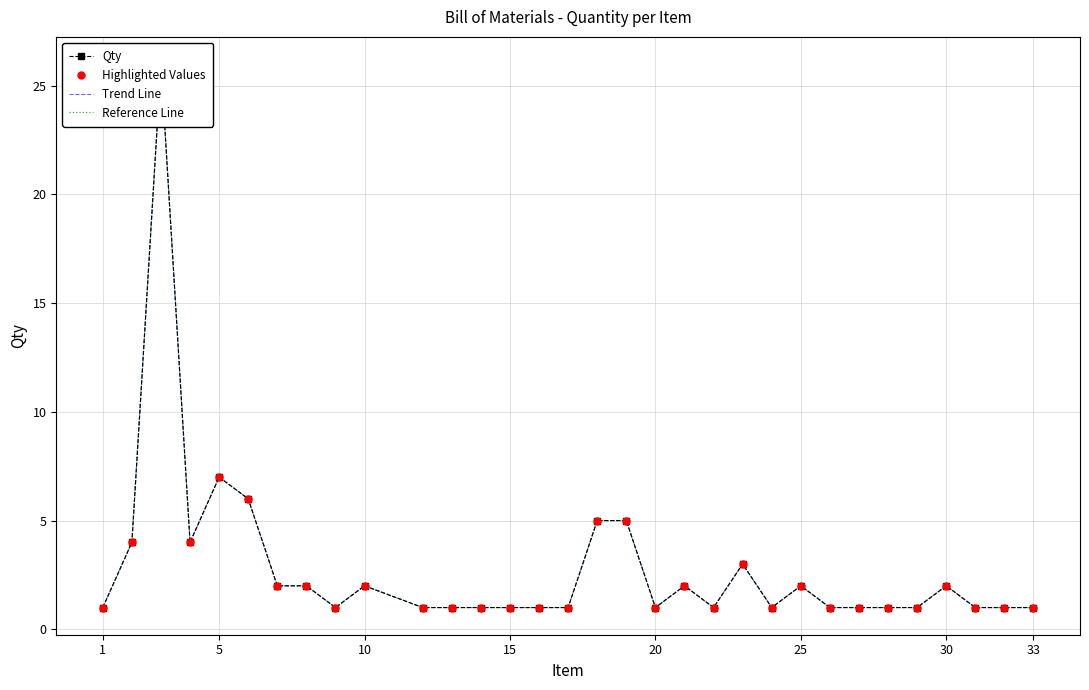

Which series has the largest total across all categories?

Qty